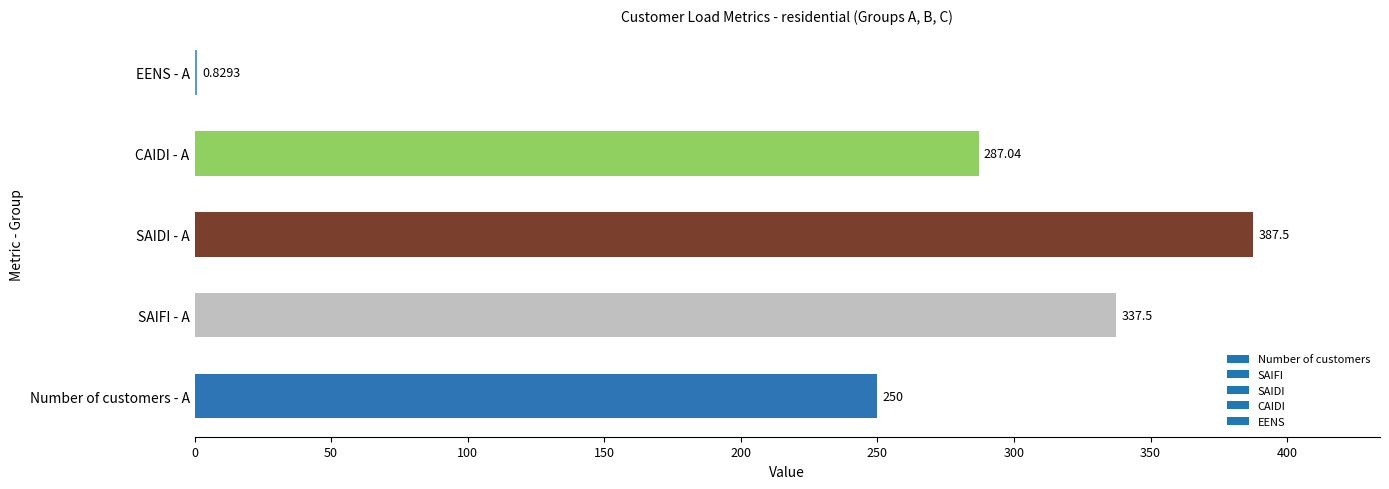

Which has a higher value, SAIFI - A or EENS - A?

SAIFI - A